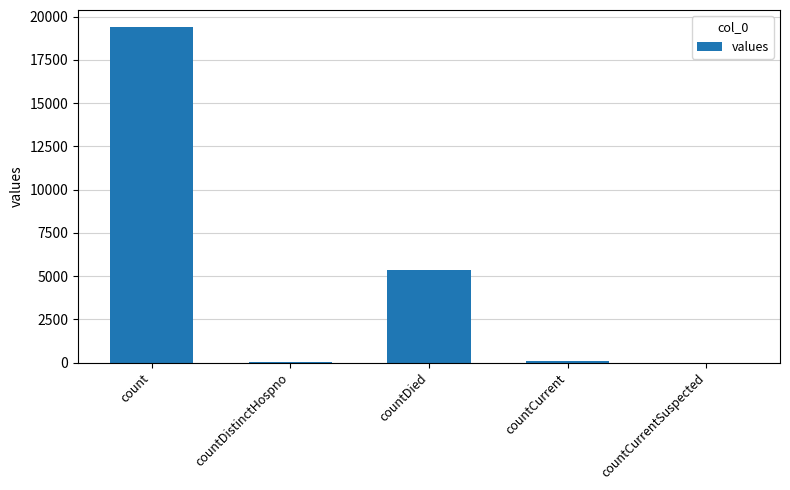

What is the average value?

4975